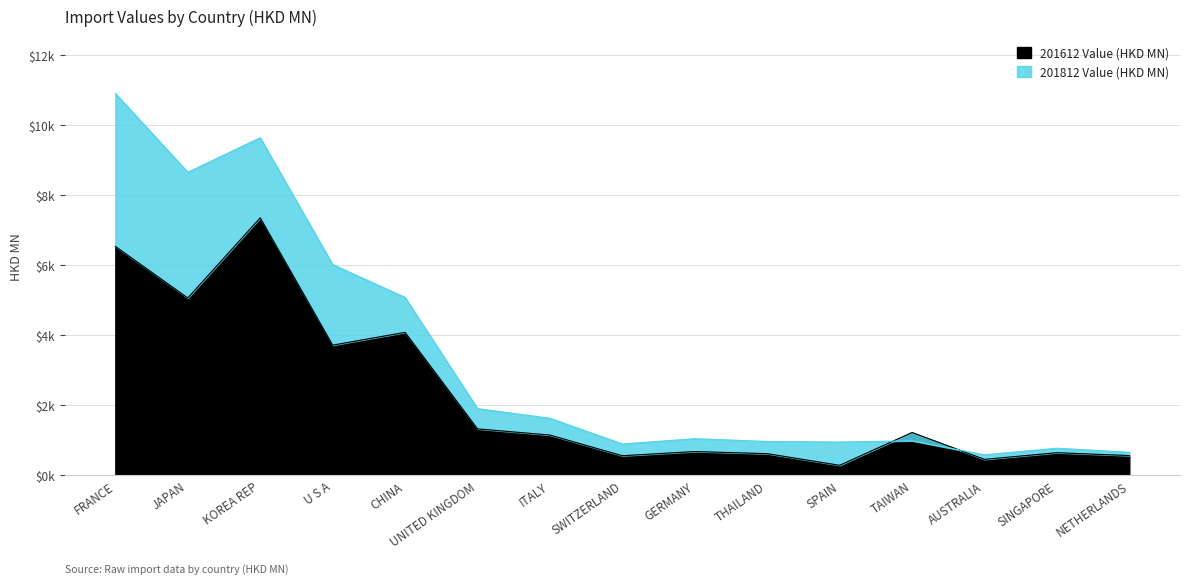

Where does the 201812 Value (HKD MN) series first go above 1025?

FRANCE